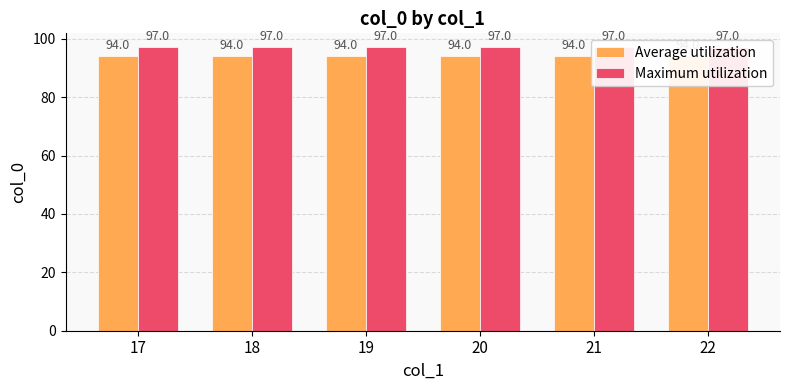

What is the value of the Average utilization bar at the 3rd from the left?

94